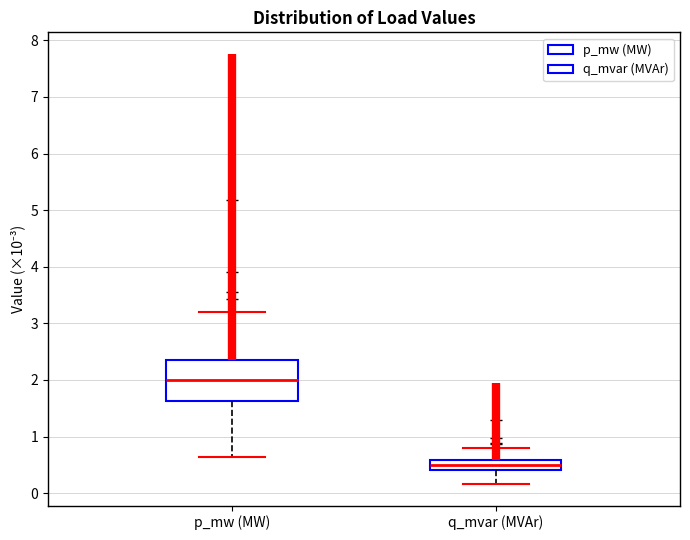

Reading left to right, transcribe this box plot: for each box, give where its median line is, the range the box spans, and where its two whiskers end, as read against the y-axis. The values are not printed on the chart, so give them approximately, as read against the axis.

p_mw (MW): median 2.0, box 1.6 to 2.3, whiskers 0.6 to 3.2
q_mvar (MVAr): median 0.5, box 0.4 to 0.6, whiskers 0.2 to 0.8